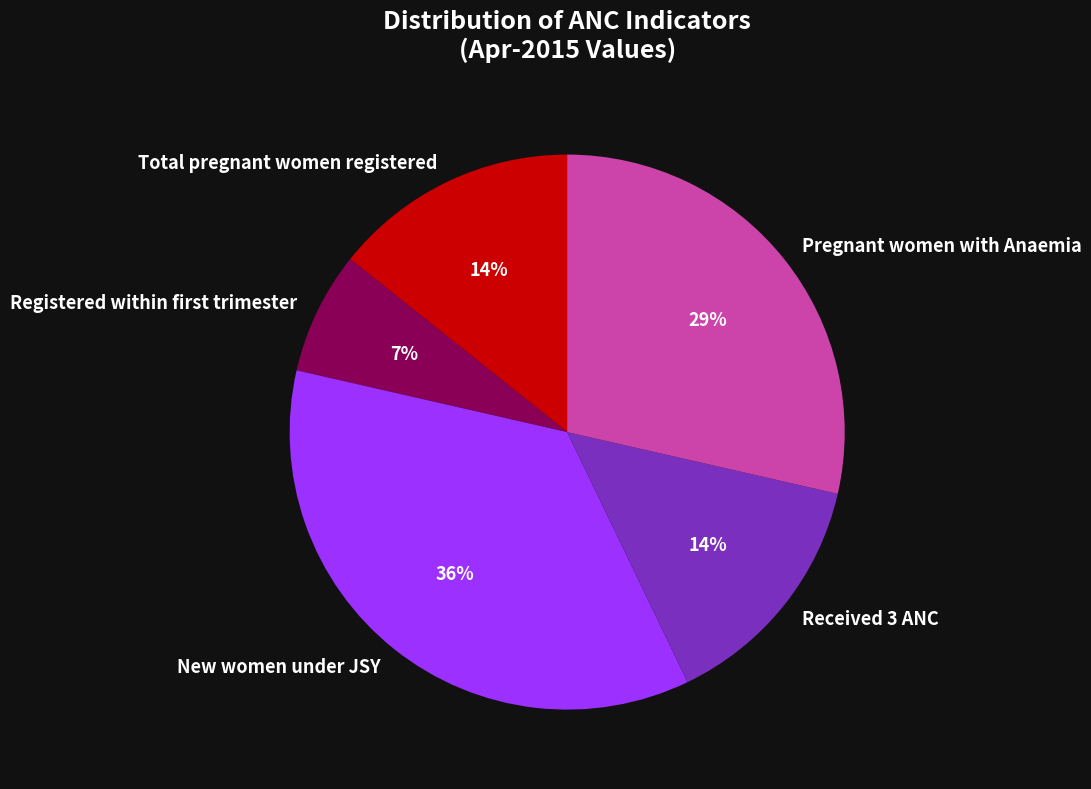

How many segments does this pie chart have?

5